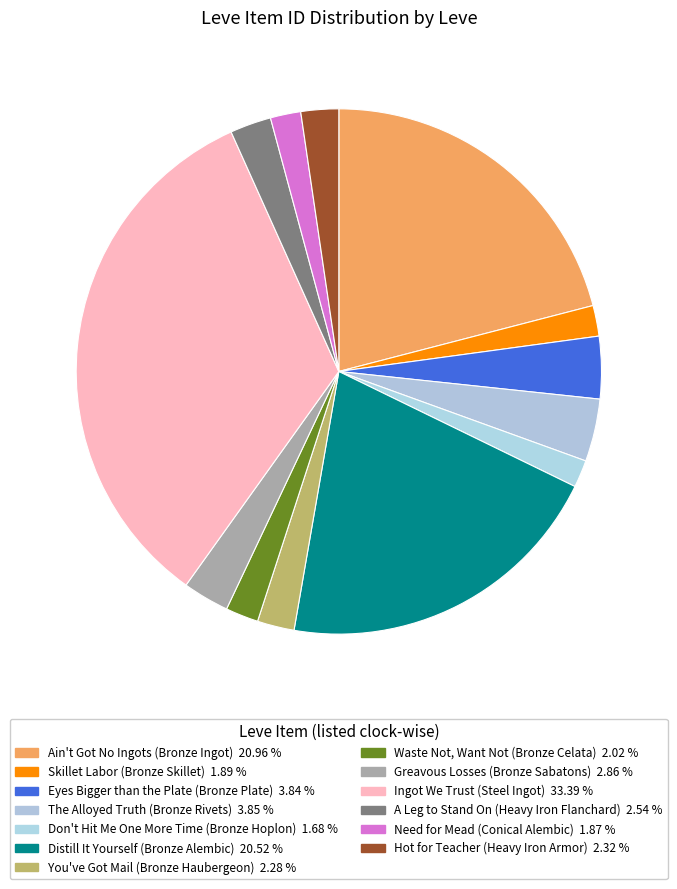

What is the smallest slice in the pie chart?

Don't Hit Me One More Time (Bronze Hoplon)